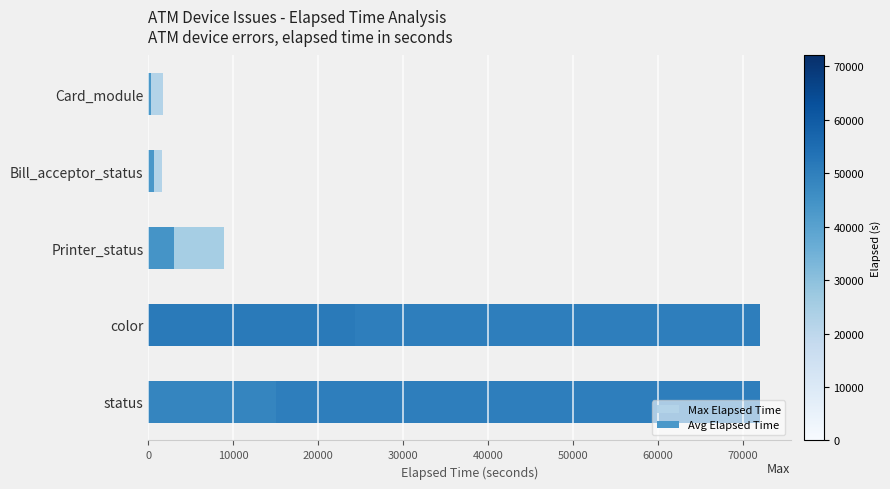

What is the difference between the highest and lowest values at 30000?

47729.7